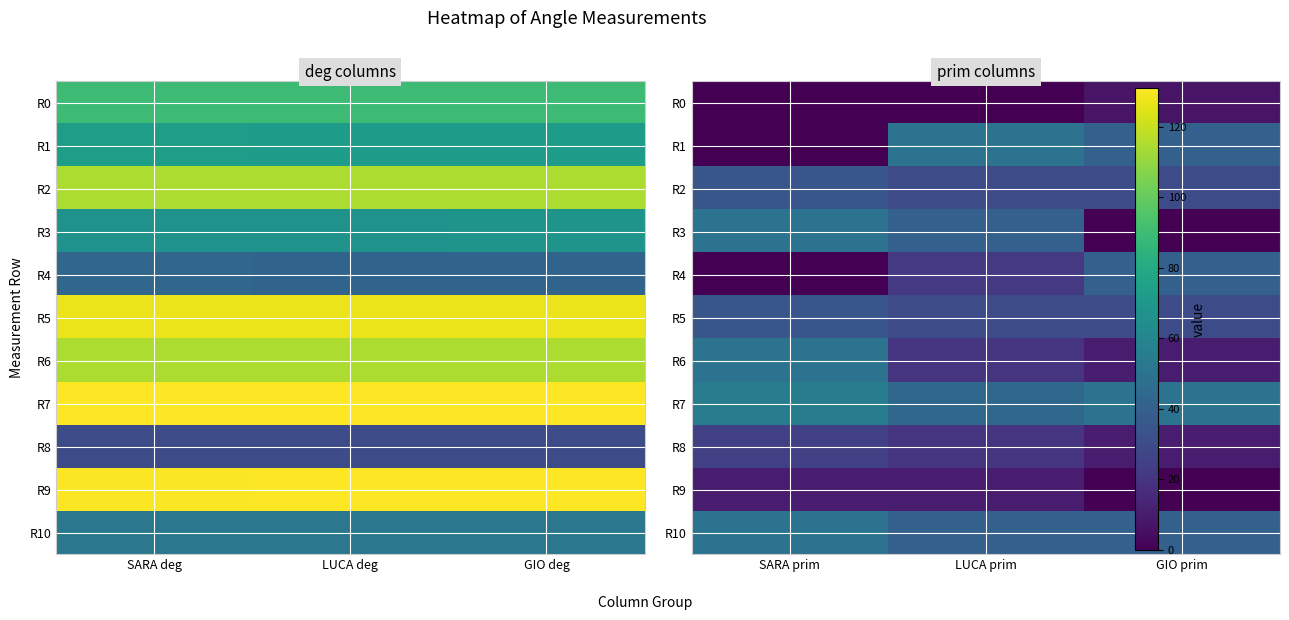

How many categories are shown in the chart?

3